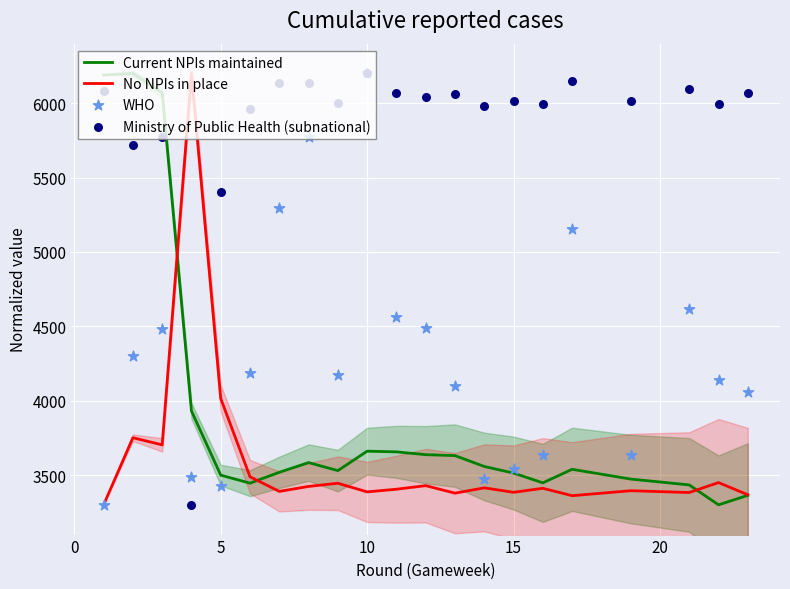

Which series has the largest Y range (max minus min)?

Current NPIs maintained